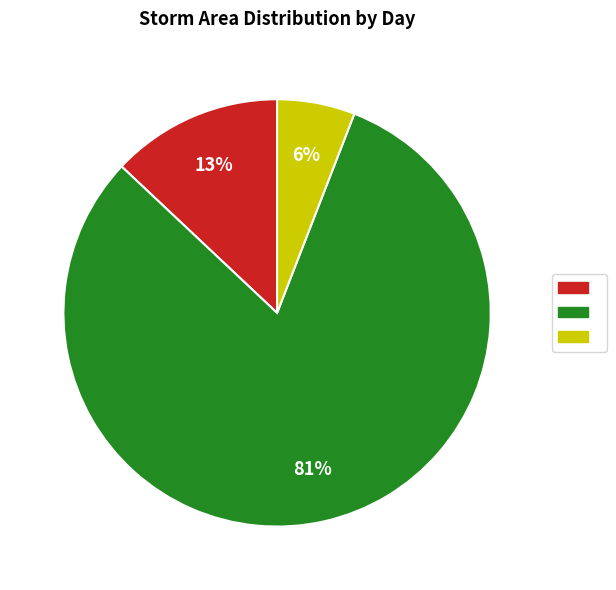

Does any single category account for the majority?

Yes